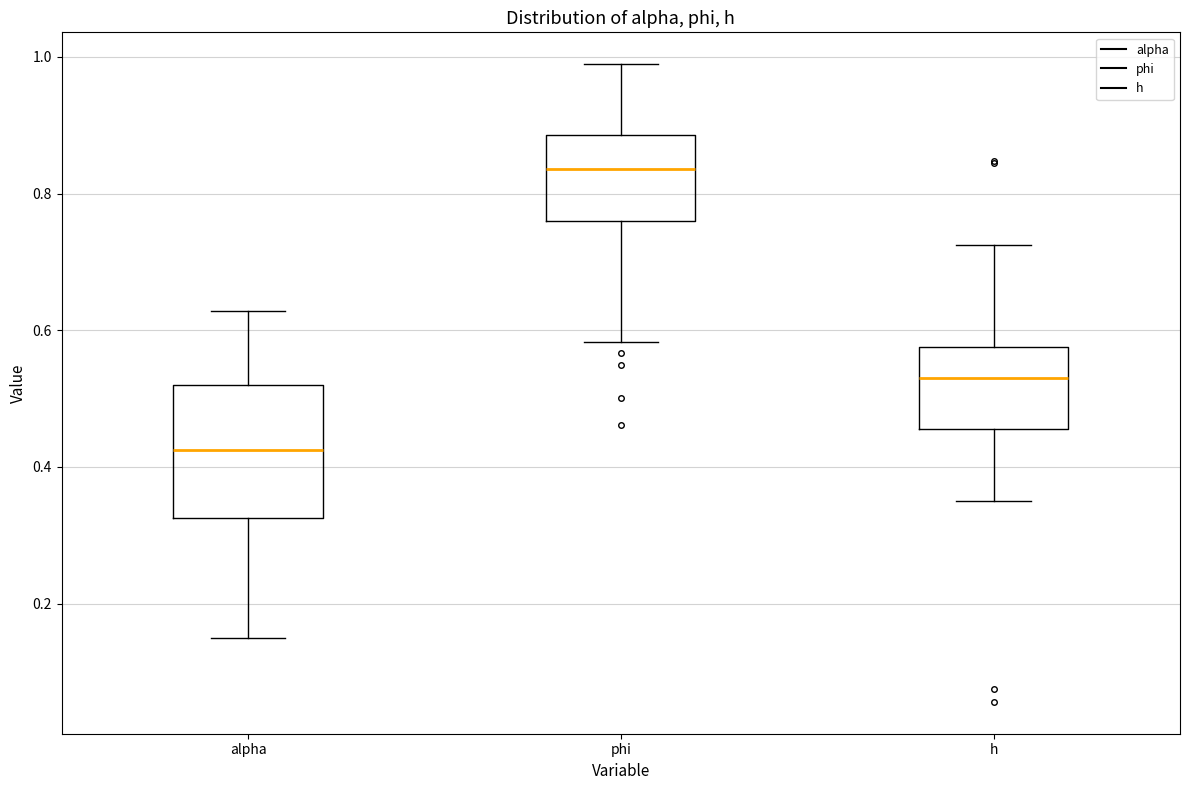

Reading left to right, transcribe this box plot: for each box, give where its median line is, the range the box spans, and where its two whiskers end, as read against the y-axis. The values are not printed on the chart, so give them approximately, as read against the axis.

alpha: median 0.42, box 0.32 to 0.52, whiskers 0.16 to 0.62
phi: median 0.84, box 0.76 to 0.88, whiskers 0.58 to 0.98
h: median 0.54, box 0.46 to 0.58, whiskers 0.36 to 0.72